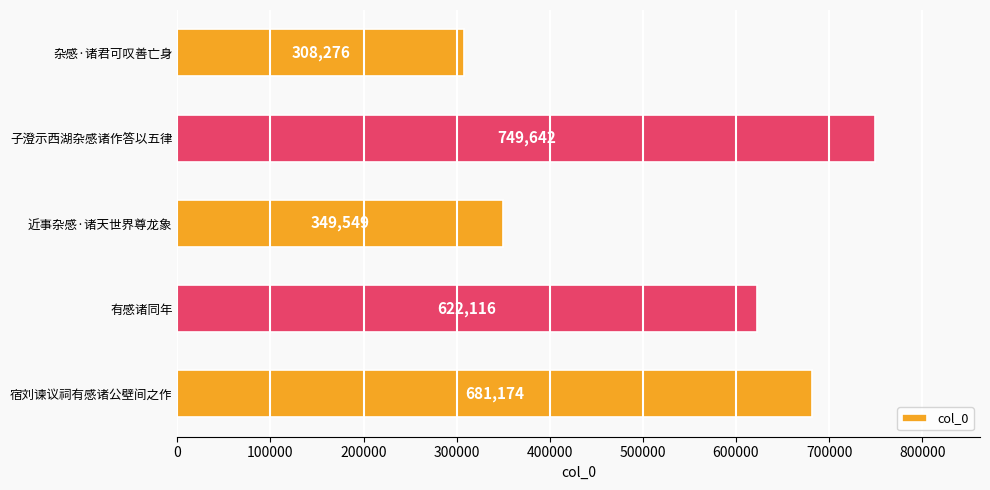

Are the bars horizontal?

Yes